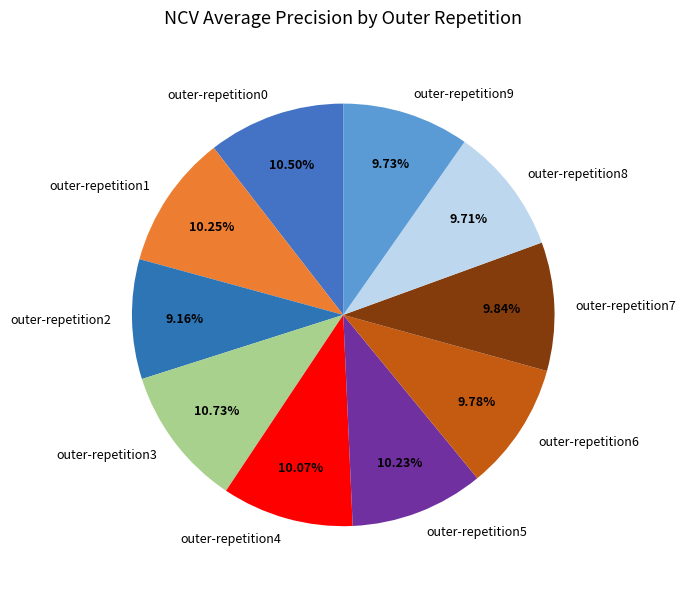

To the nearest percent, what is the difference between the largest and smallest slice percentages?

2%